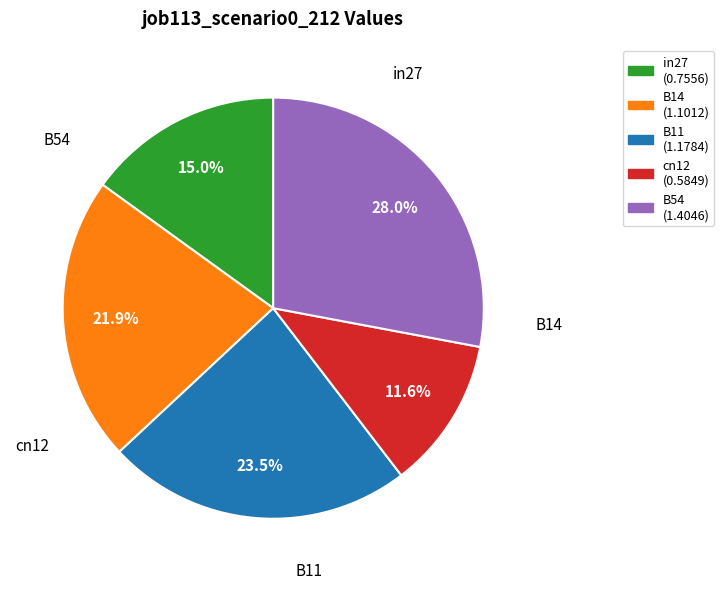

Approximately how many times larger is the value at in27 compared to B11?

0.6